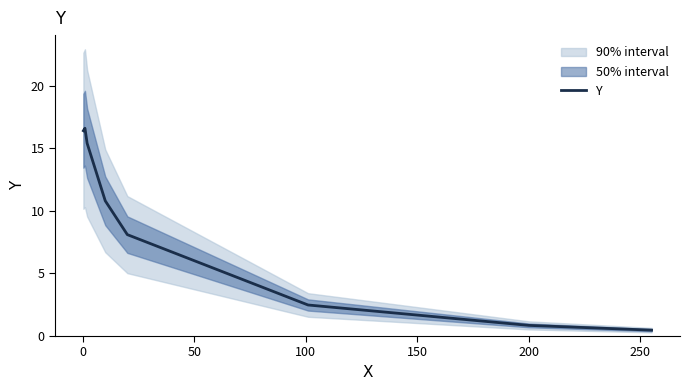

What is the maximum value for Y?

16.6